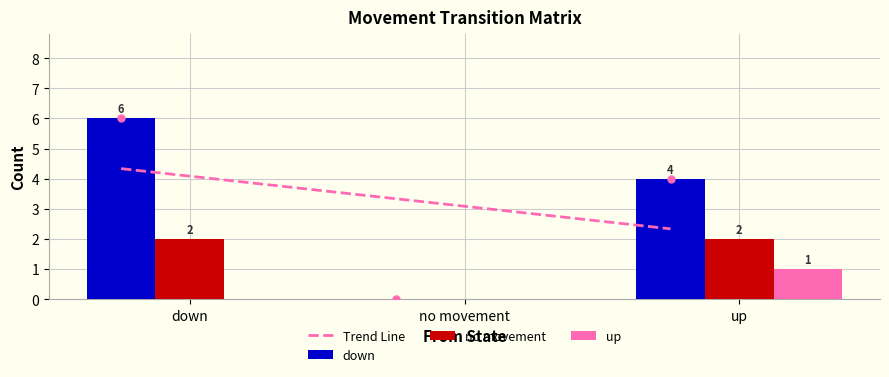

At which label does down first exceed 4?

down